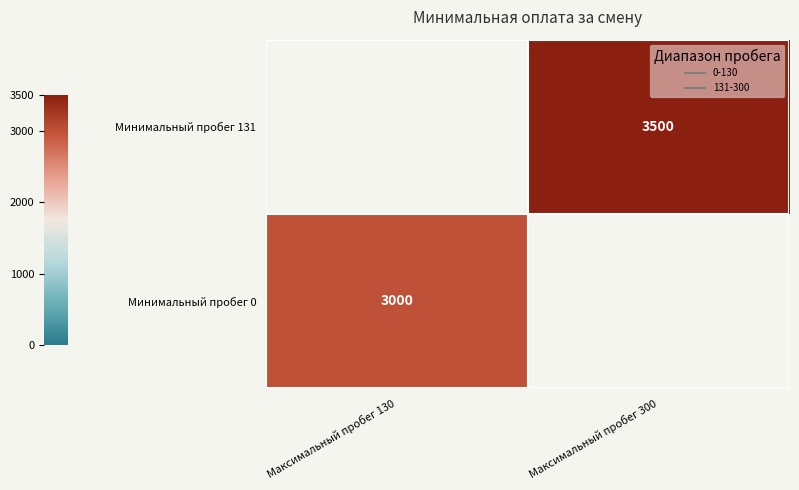

List the series in order of their peak value, lowest first.

Минимальный пробег 0, Минимальный пробег 131